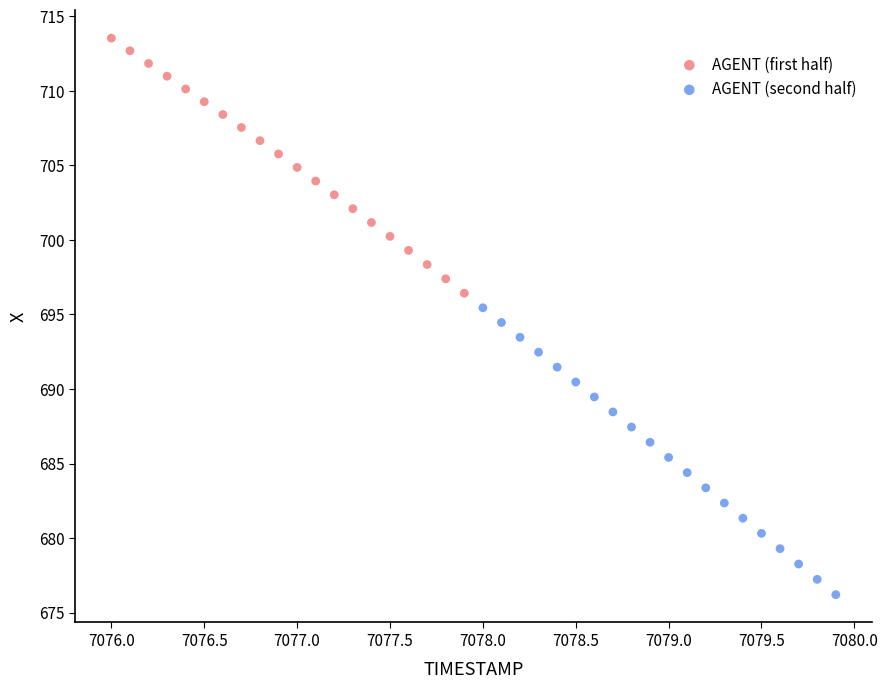

Which series reaches the minimum Y coordinate?

AGENT (second half)